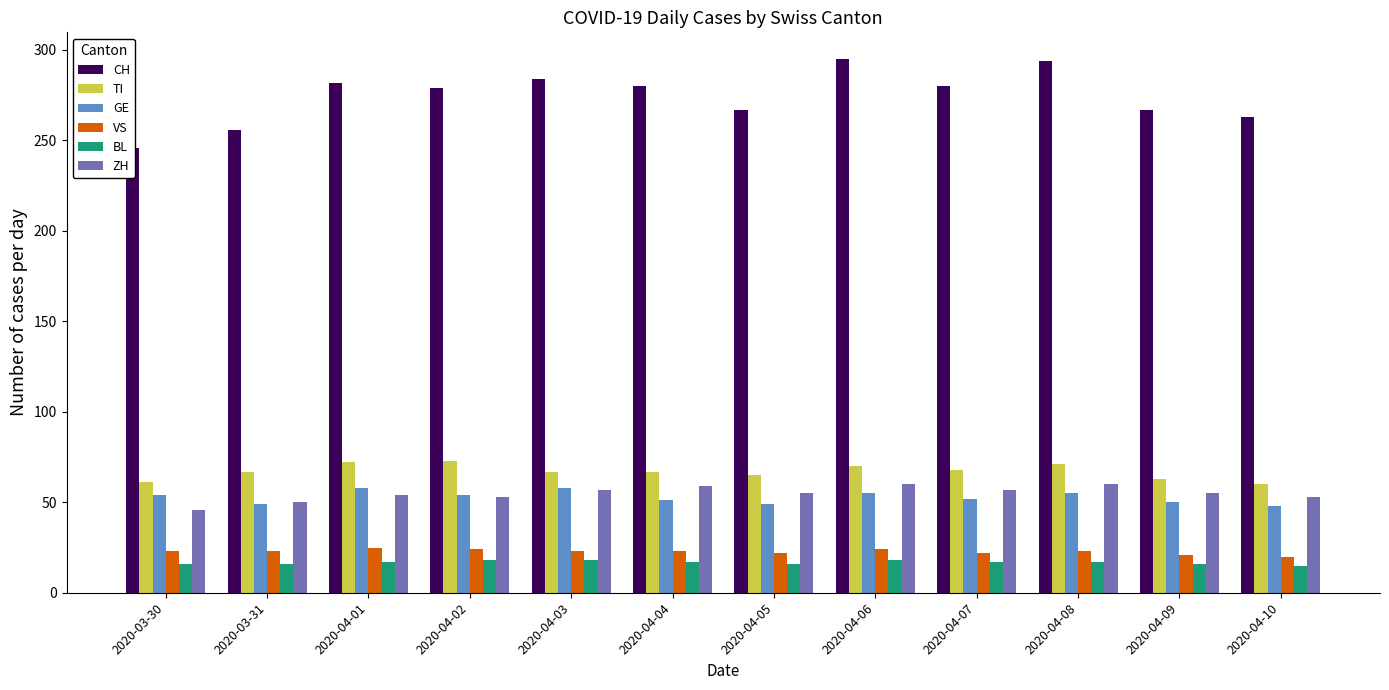

At which label does GE reach its minimum?

2020-04-10